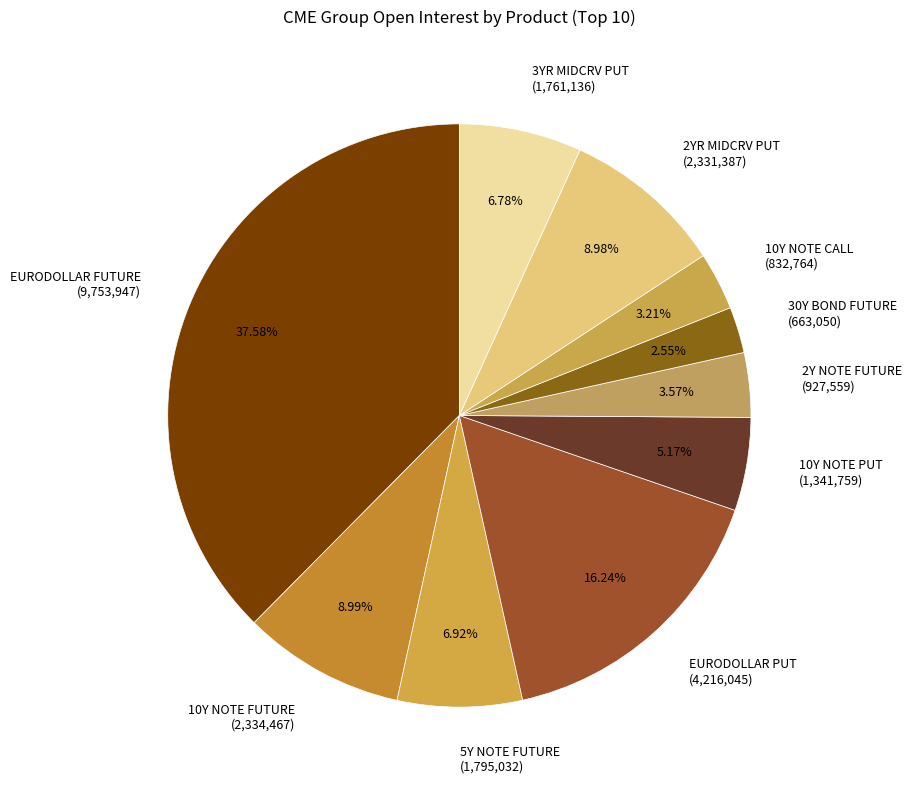

The 10Y NOTE PUT slice represents 5% of the pie. True or false?

True